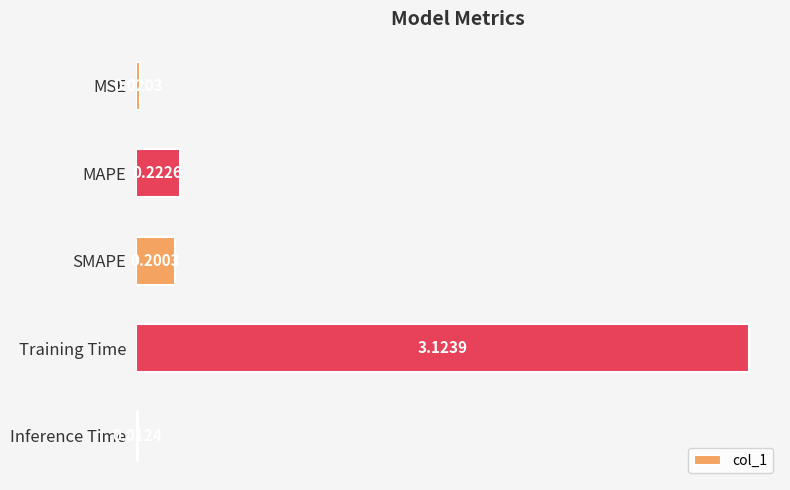

Where is the data nearest to the value 1?

MAPE